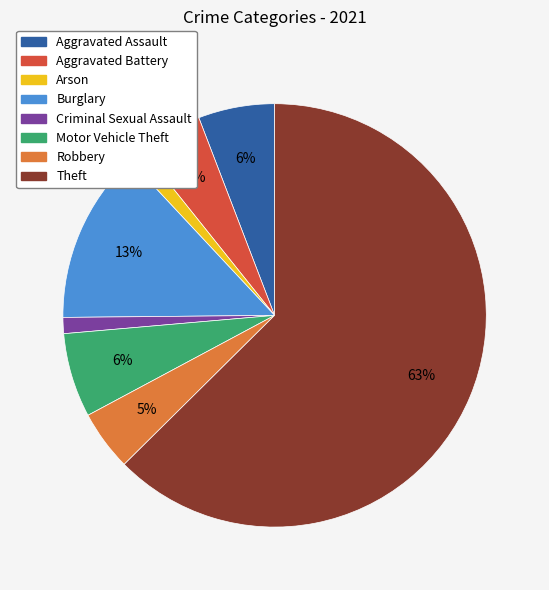

Between Motor Vehicle Theft and Burglary, which is larger?

Burglary